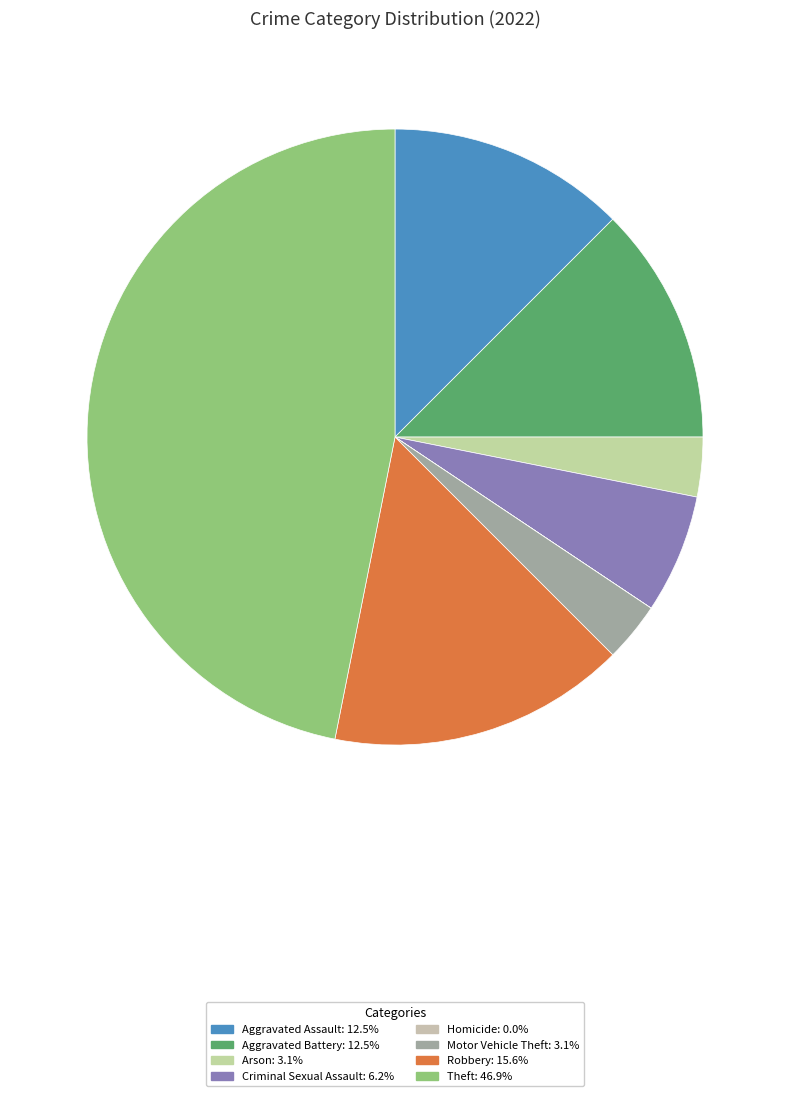

Count the number of slices in the pie.

8